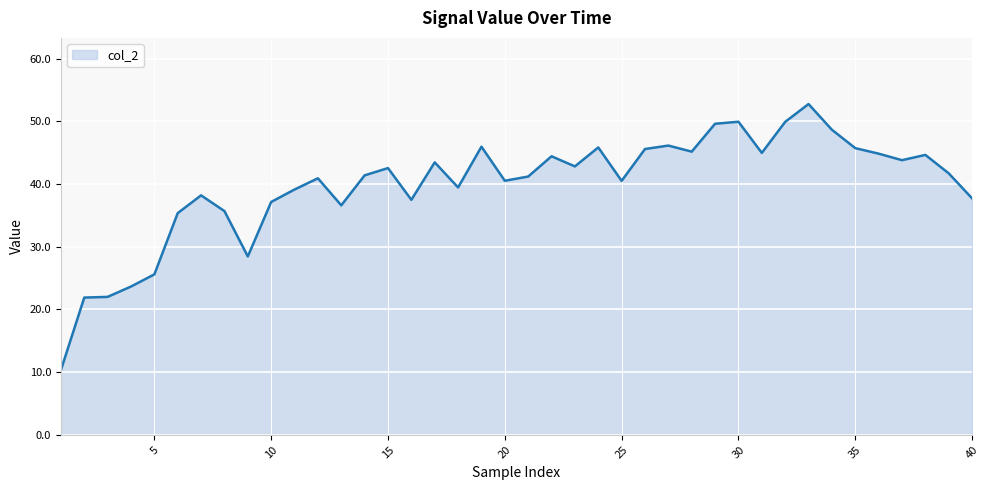

What is the greatest value displayed?

52.8